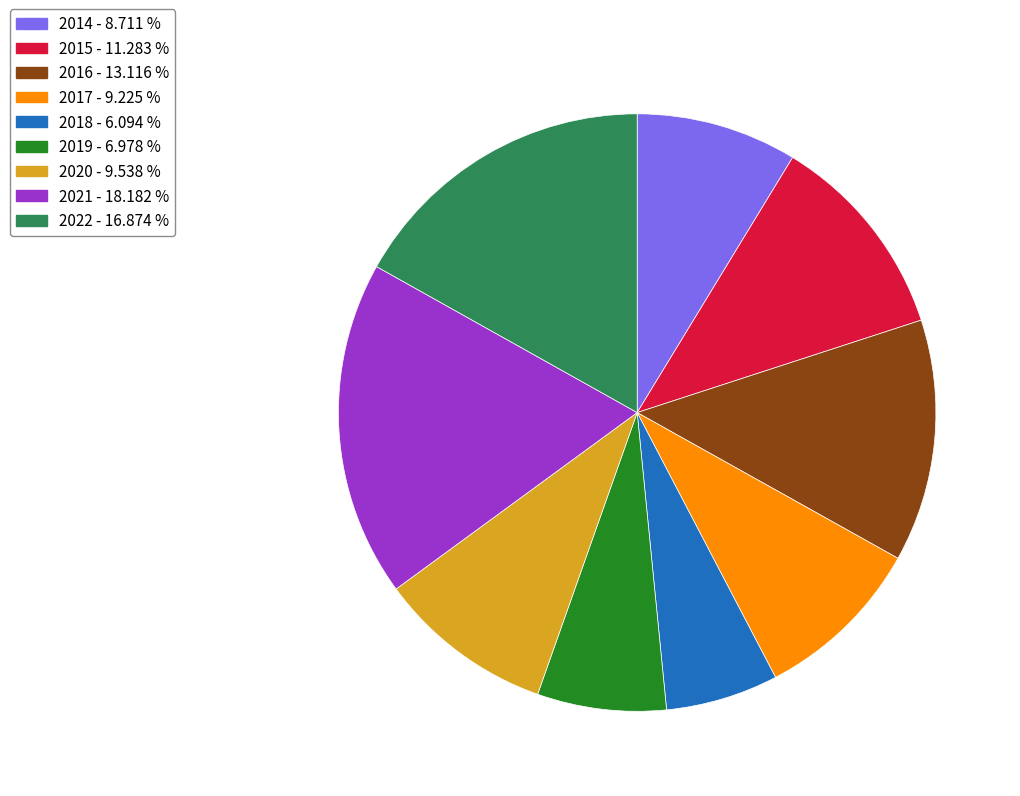

Which category has the smallest portion of the pie?

2018